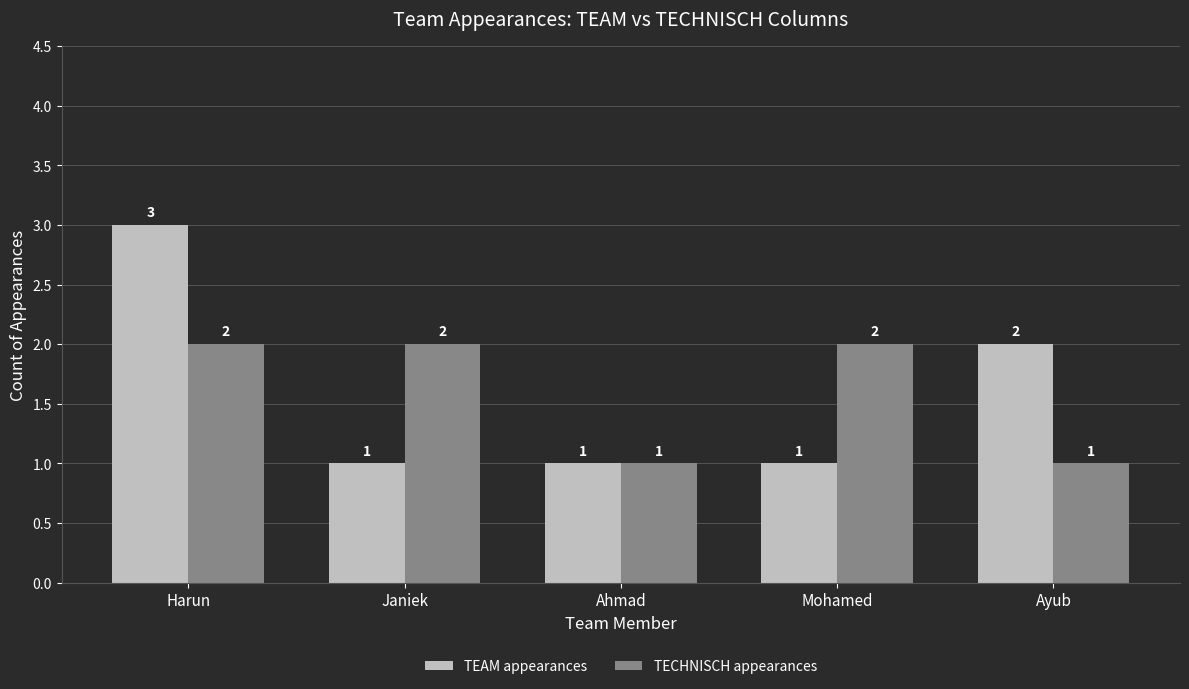

Reading right to left, what are all the values shown in this chart?

TEAM appearances: Ayub=2	Mohamed=1	Ahmad=1	Janiek=1	Harun=3
TECHNISCH appearances: Ayub=1	Mohamed=2	Ahmad=1	Janiek=2	Harun=2